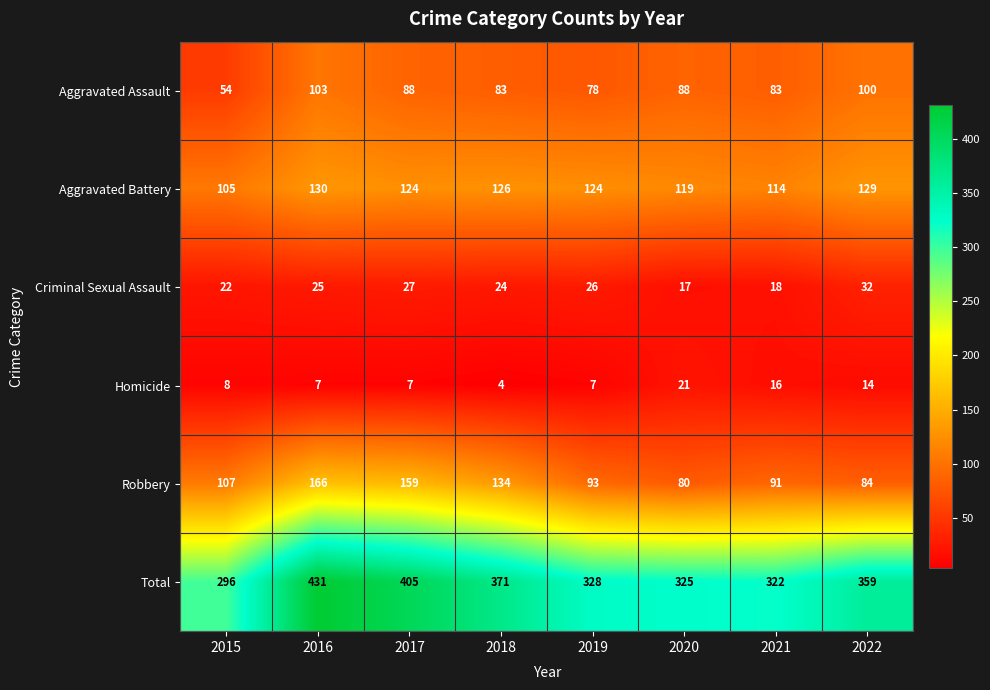

Is it true that Total equals 328 at 2019?

True